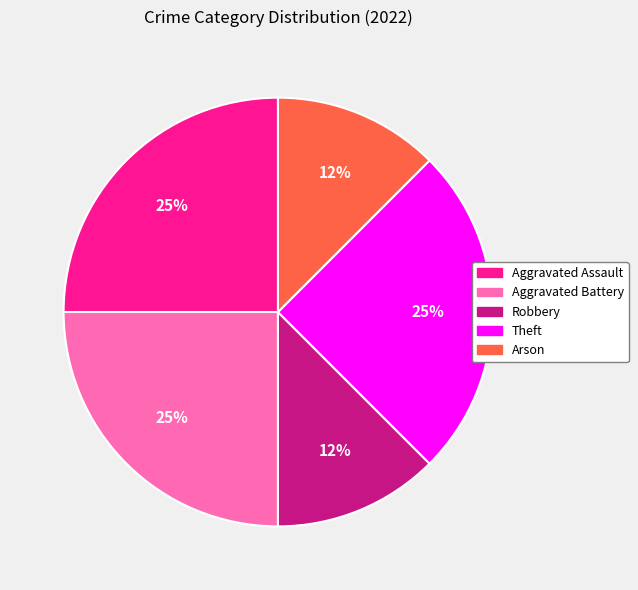

To the nearest percent, what percentage of the pie is Theft?

25%